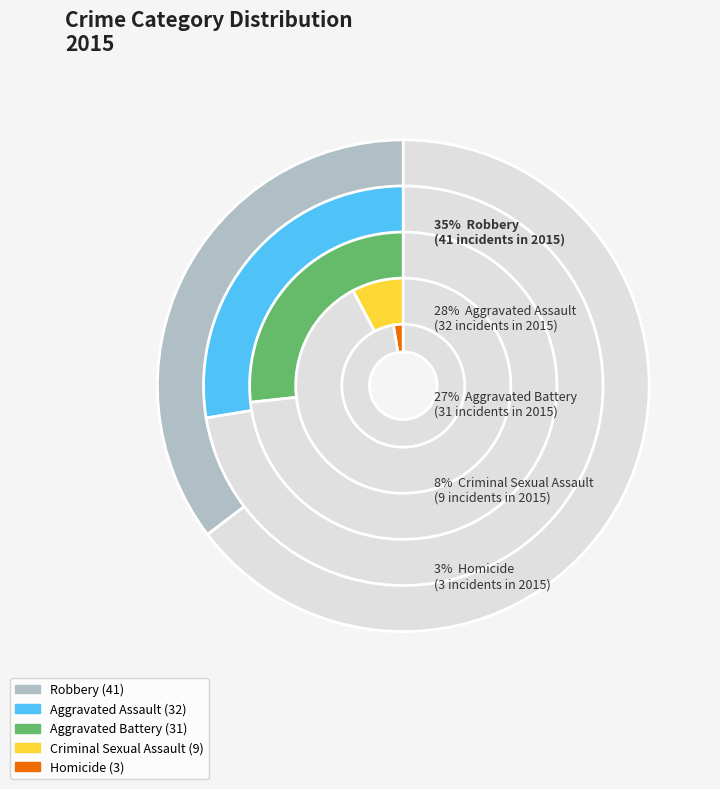

Count the number of slices in the pie.

5